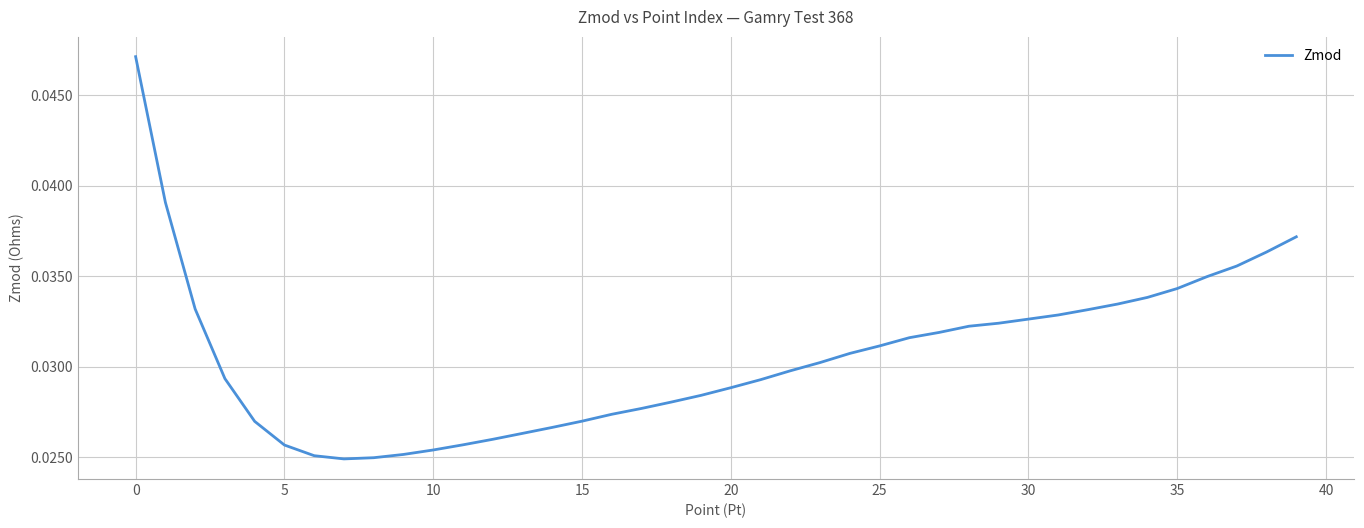

How many interior local valleys (lower than both neighbors) does the data have?

1